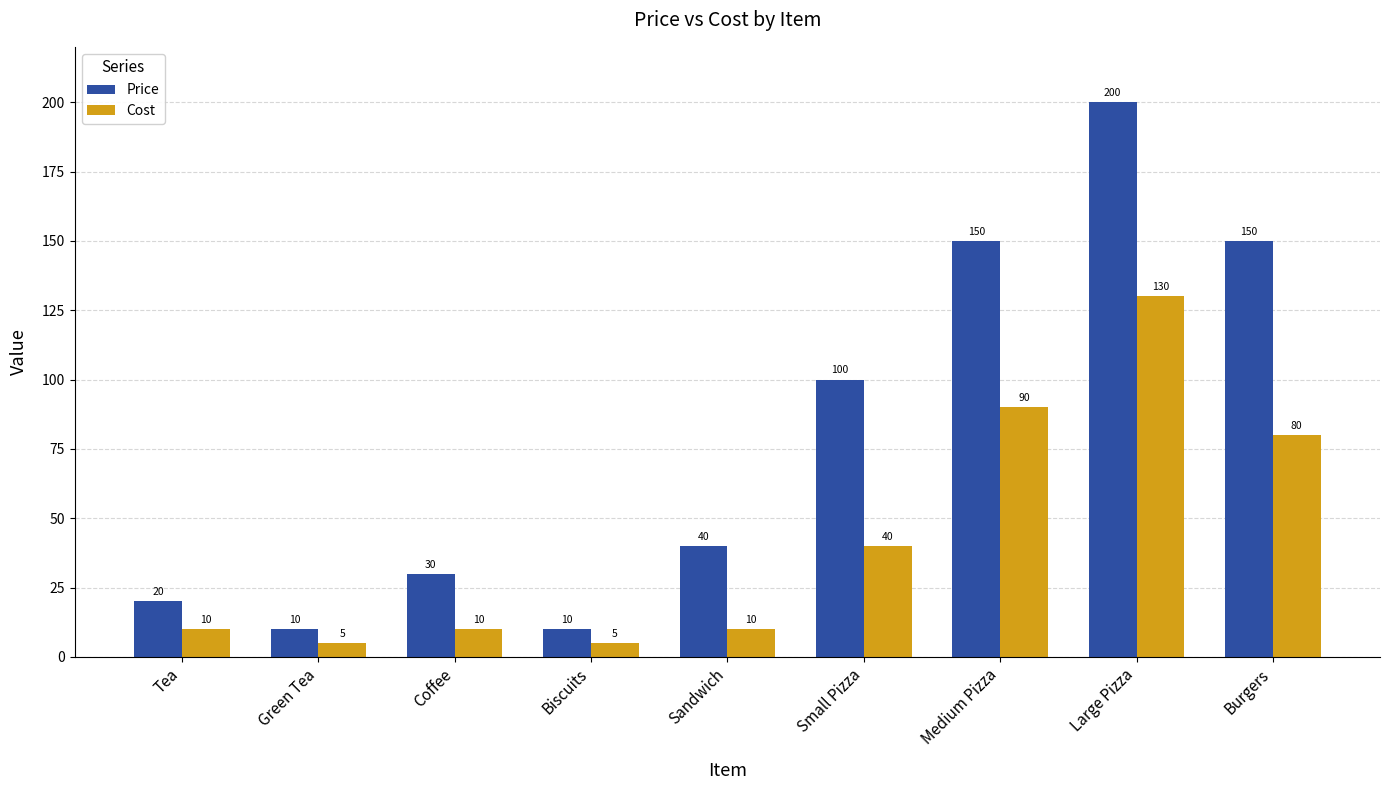

Which series has the largest range (max minus min)?

Price